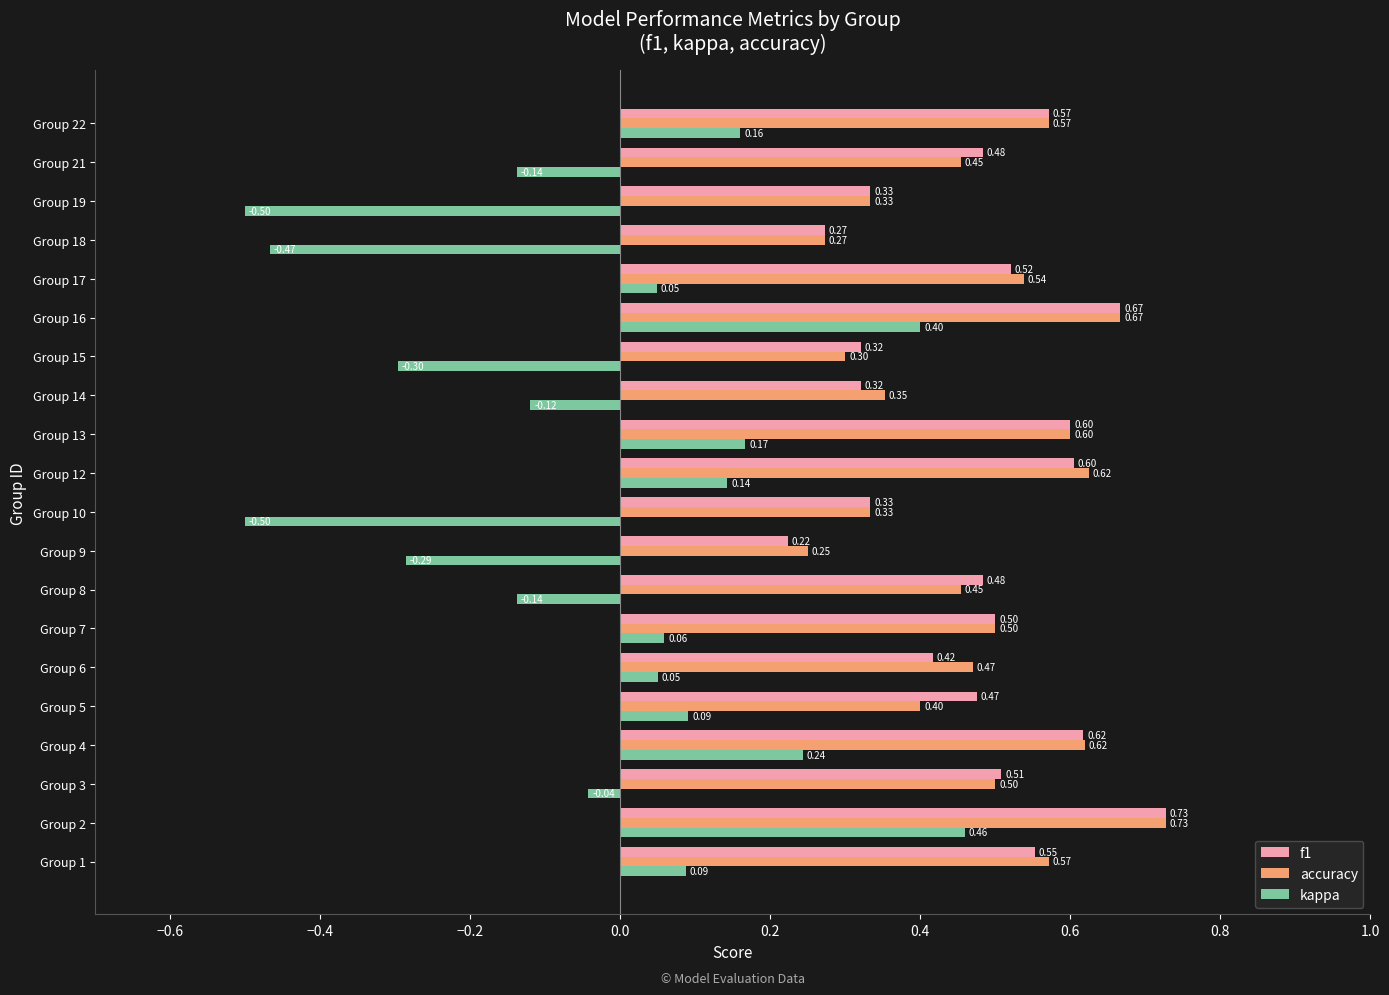

What are all the series names shown in the legend?

f1, accuracy, kappa